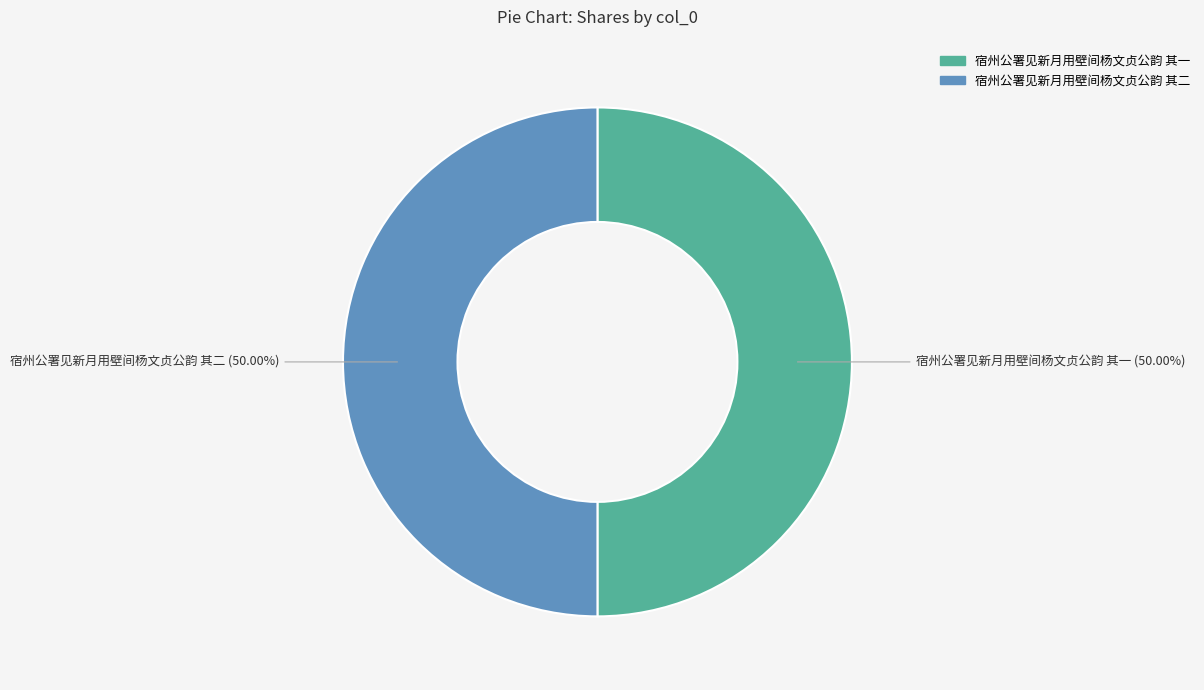

Combined, do 宿州公署见新月用壁间杨文贞公韵 其二 and 宿州公署见新月用壁间杨文贞公韵 其一 account for over 50%?

Yes